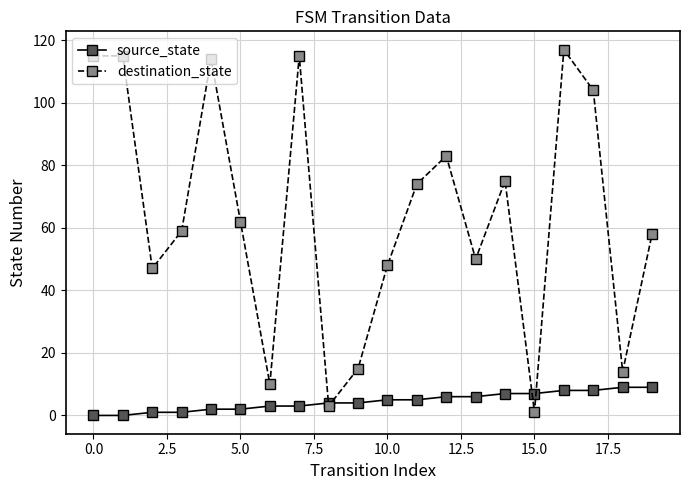

Which series has the widest spread of values?

destination_state